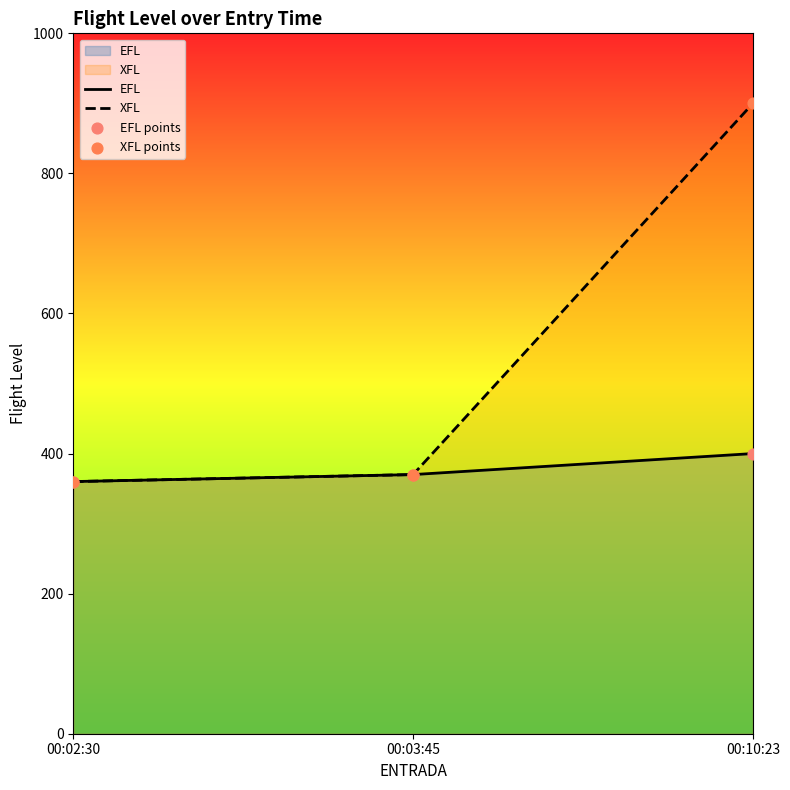

Which series has the largest Y range (max minus min)?

XFL